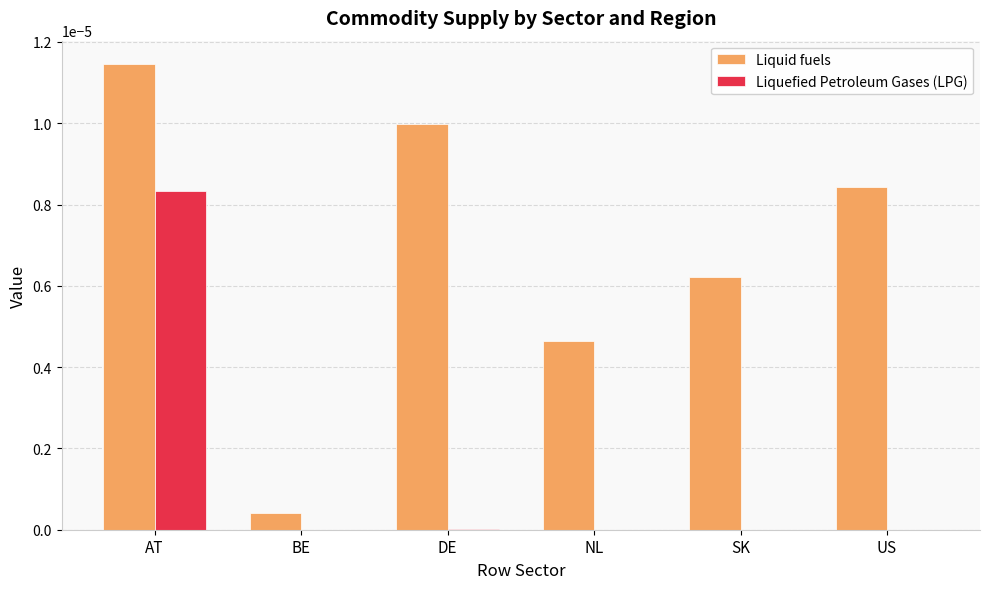

Which category has the highest value across all series?

AT